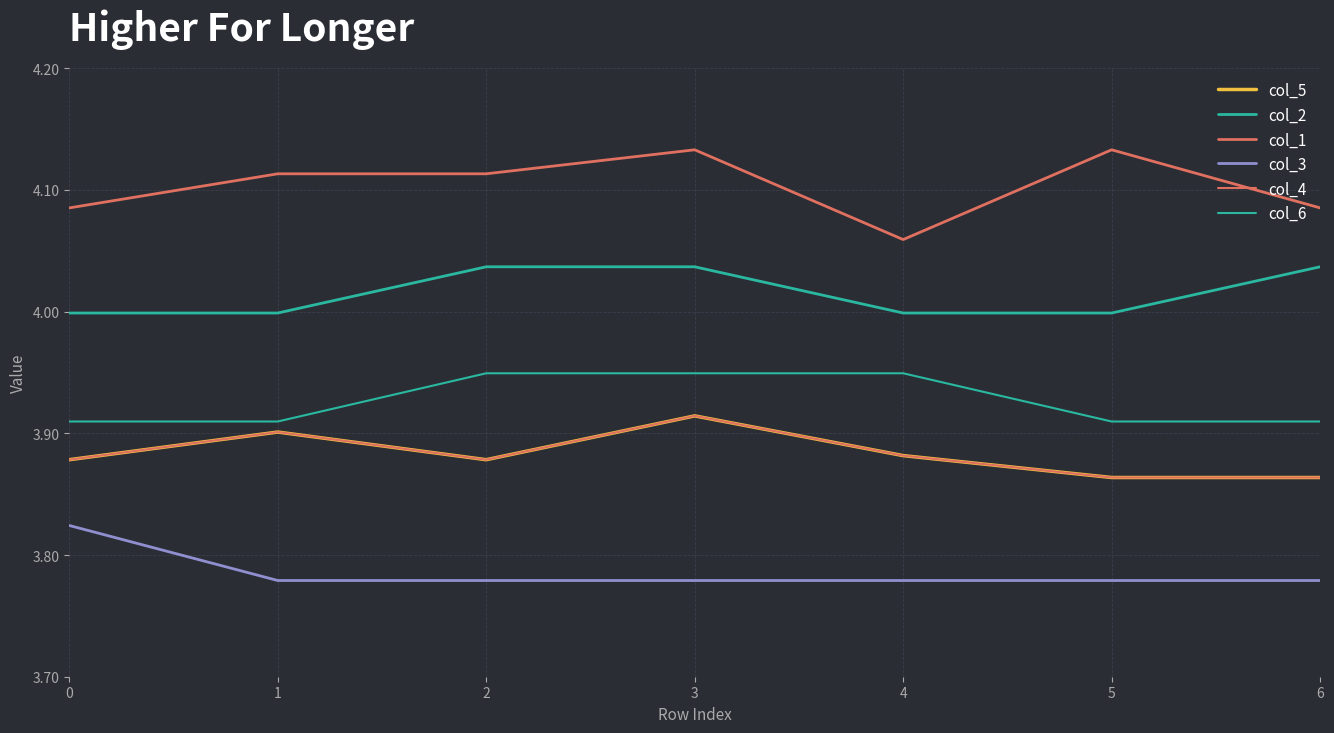

Does the chart have visible grid lines?

Yes